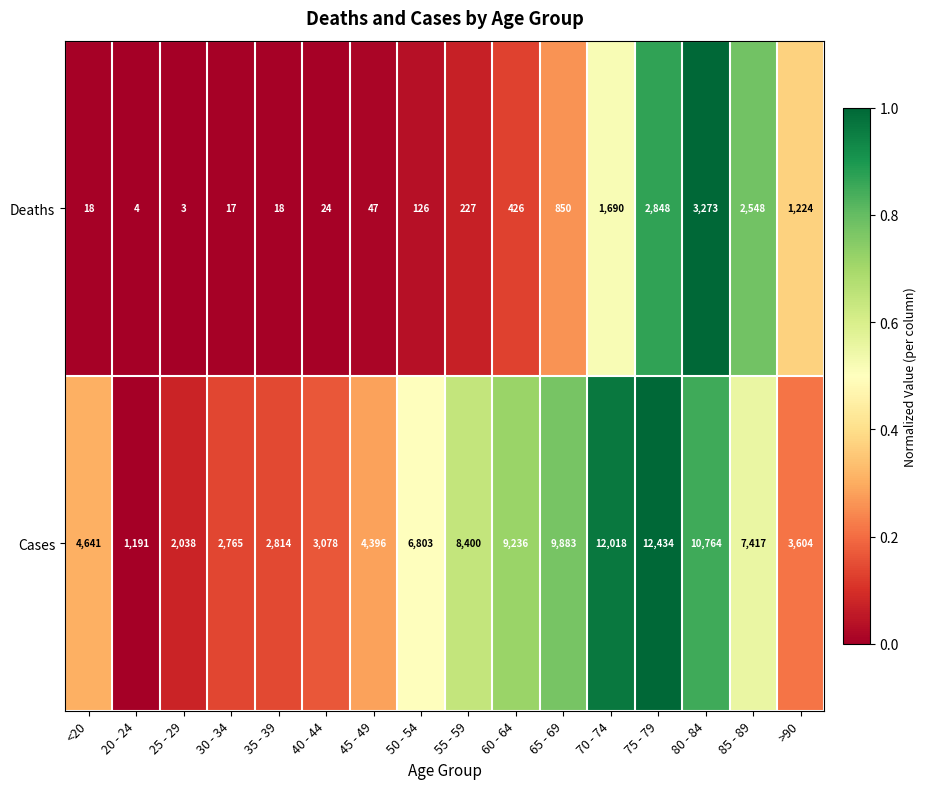

At 20 - 24, list the series in order from smallest to largest.

Deaths, Cases